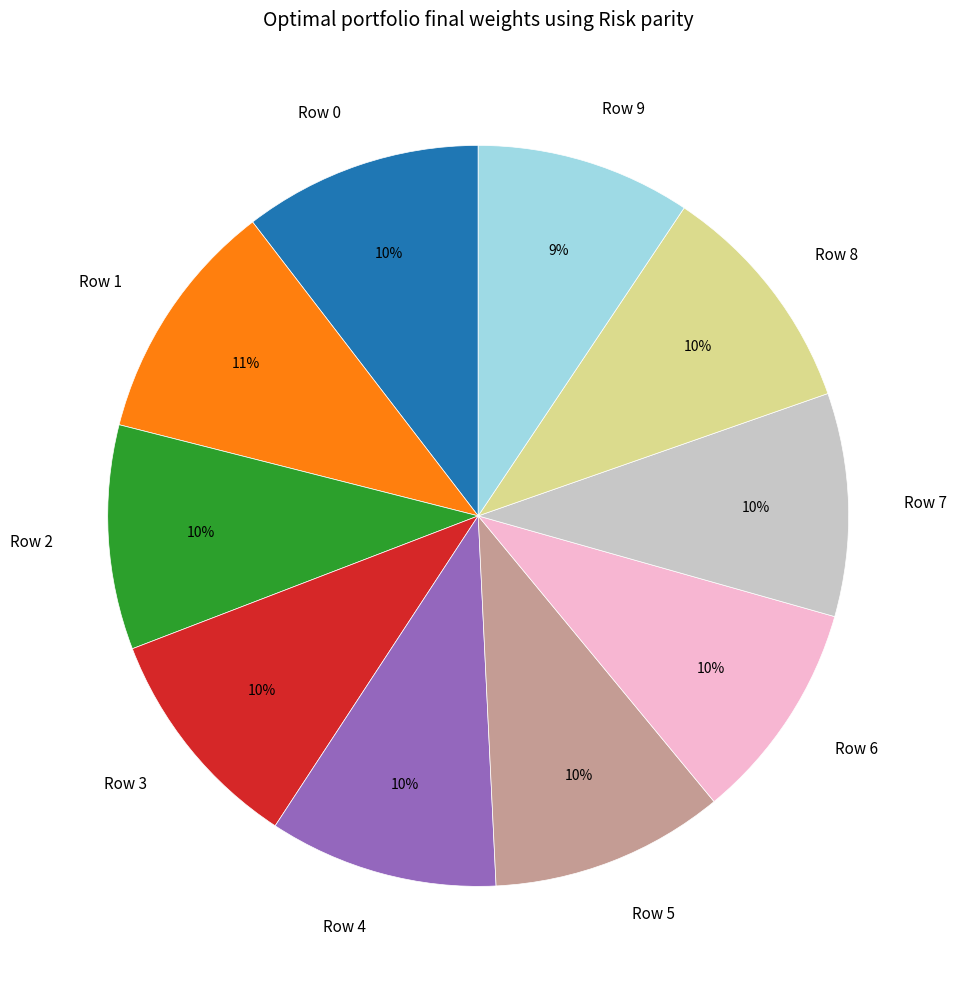

To the nearest percent, what is the combined percentage of Row 9 and Row 3?

19%